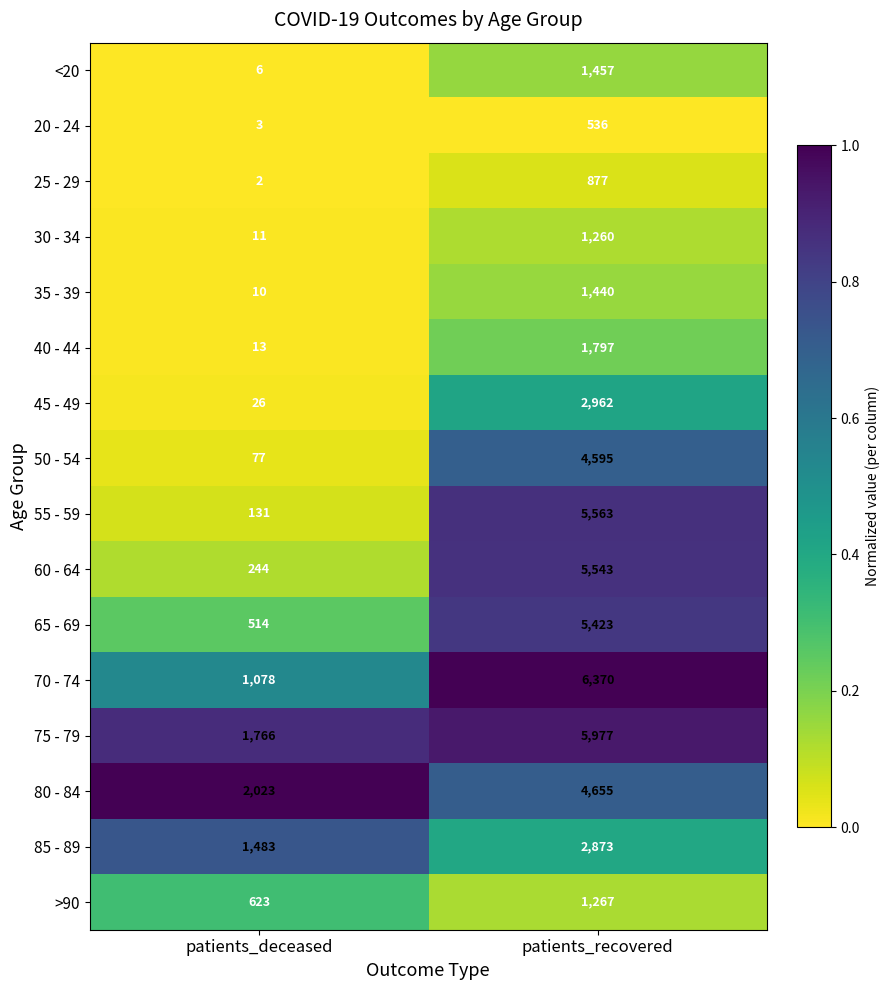

Which series changed the most between patients_deceased and patients_recovered?

55 - 59